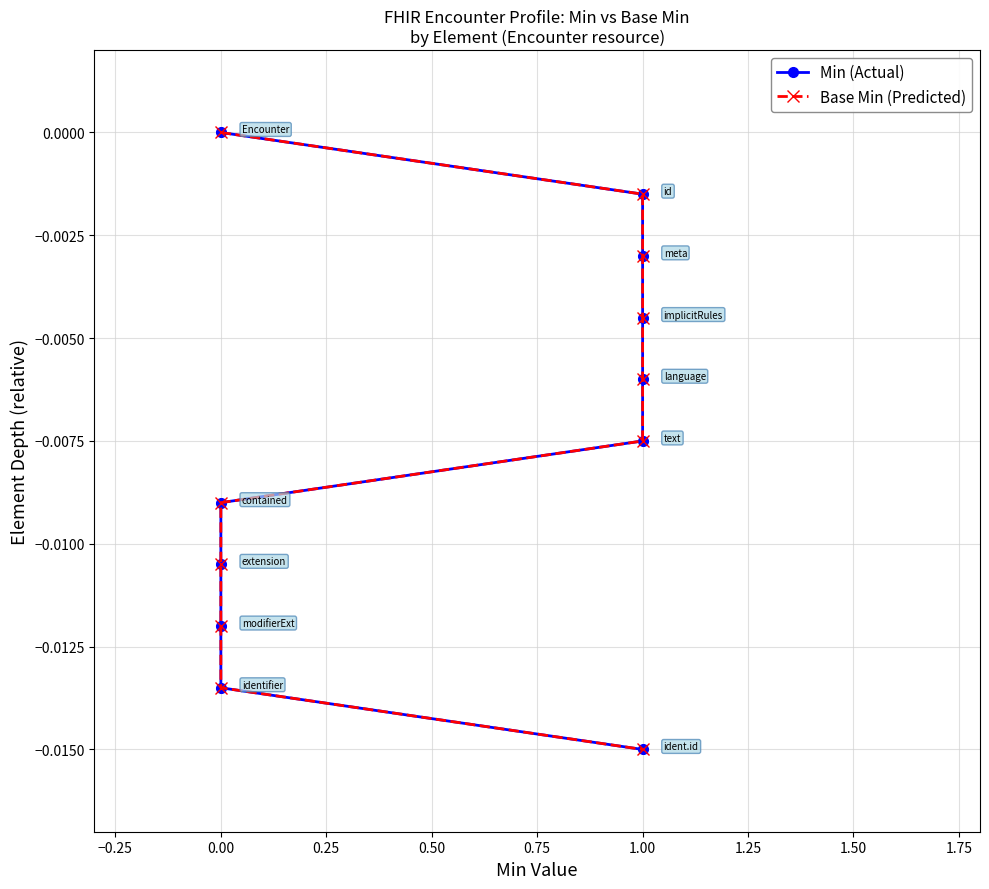

List the series in order of their peak value, lowest first.

Min (Actual), Base Min (Predicted)